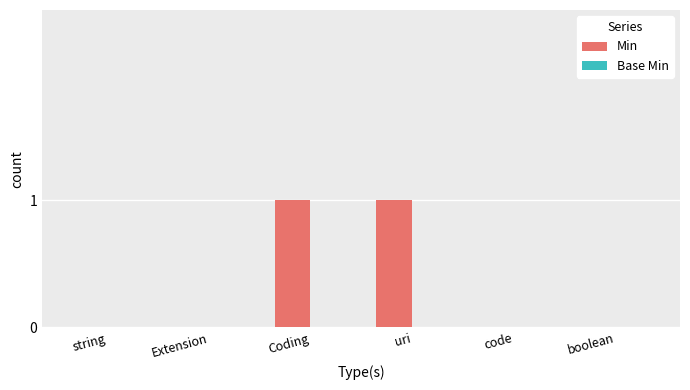

Reading left to right, extract all data points from this chart.

string=0	Extension=0	Coding=1	uri=1	code=0	boolean=0